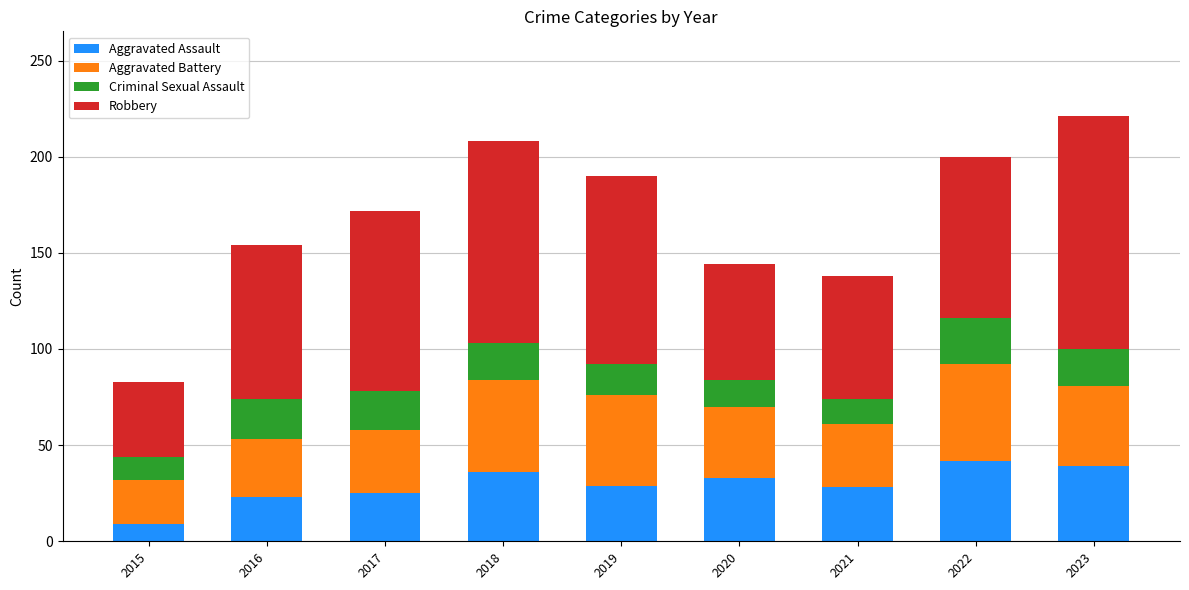

The Aggravated Assault series shows 36 at 2018. True or false?

True